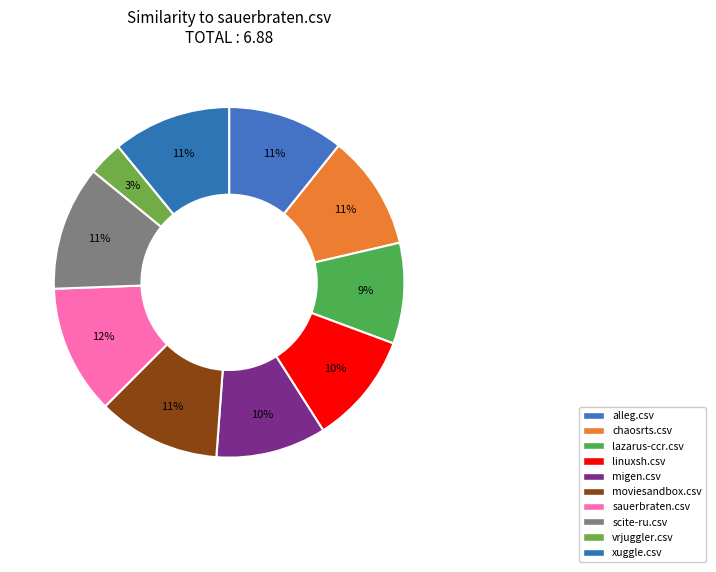

How many segments does this pie chart have?

10